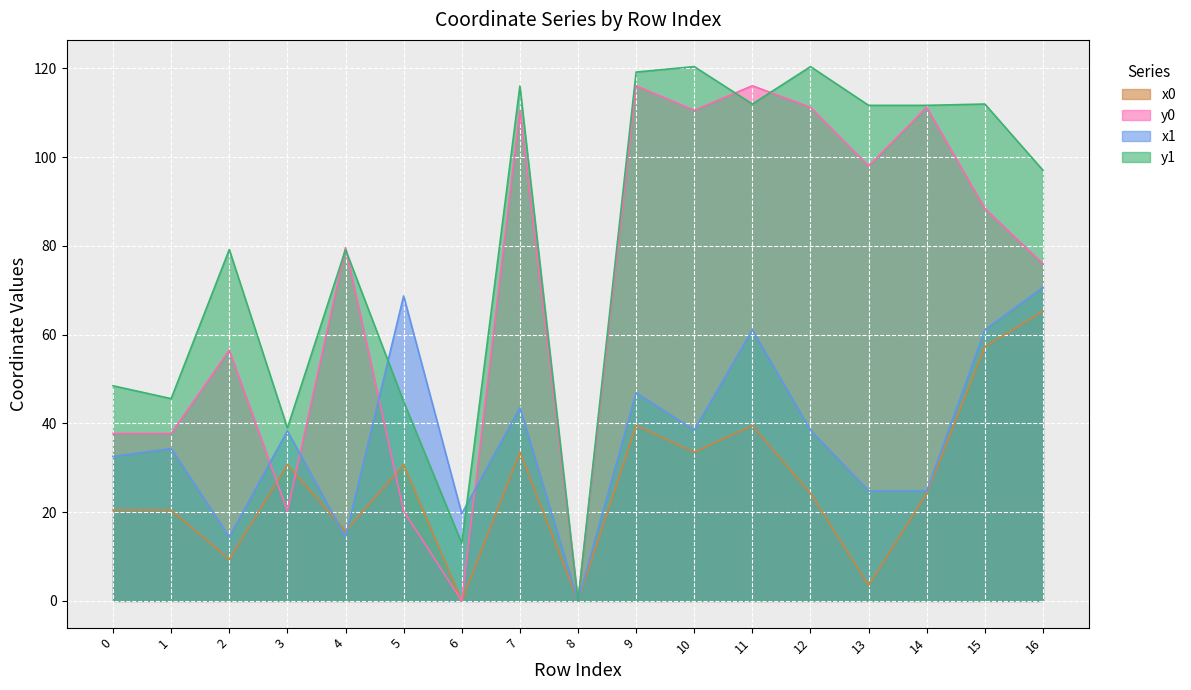

At which category is the sum across all series the highest?

11